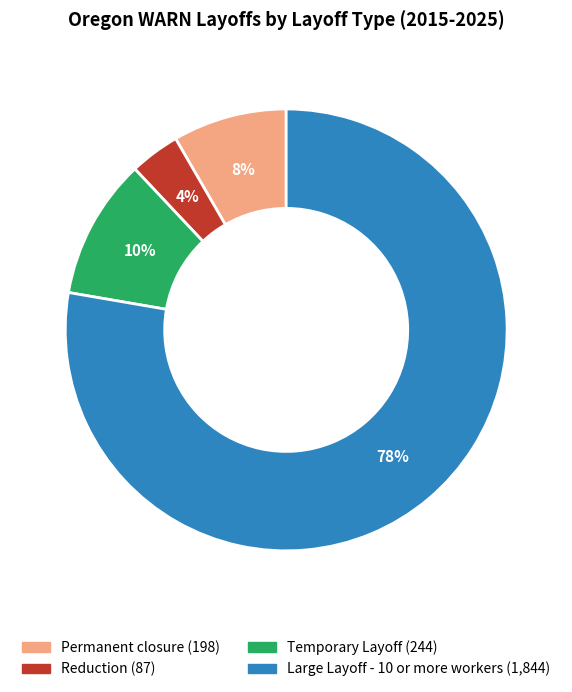

How many segments does this pie chart have?

4